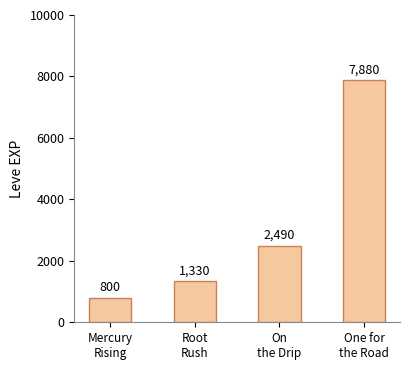

Does the chart contain stacked bars?

No